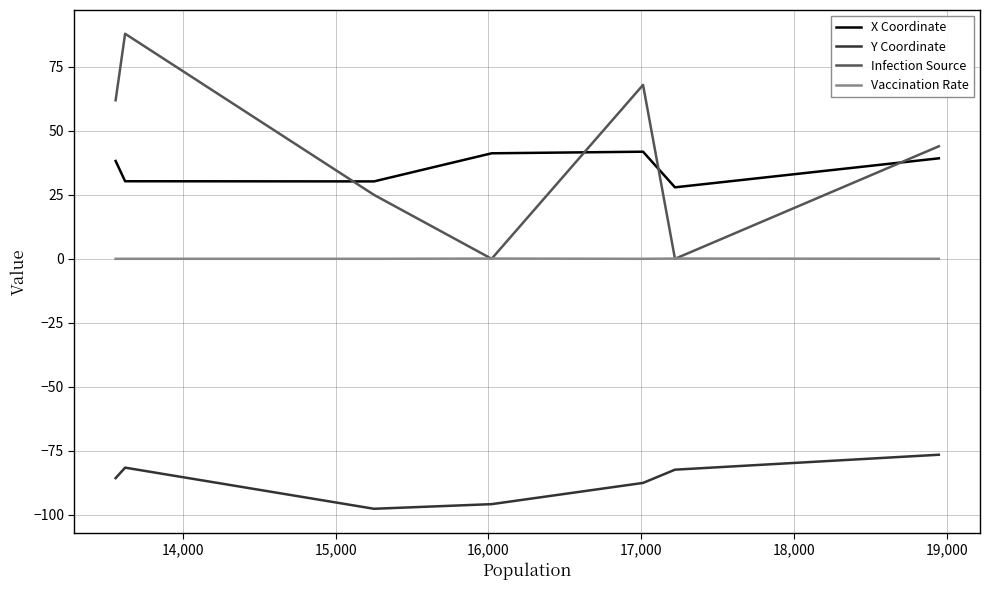

True or false: X Coordinate and Y Coordinate cross at least once.

False